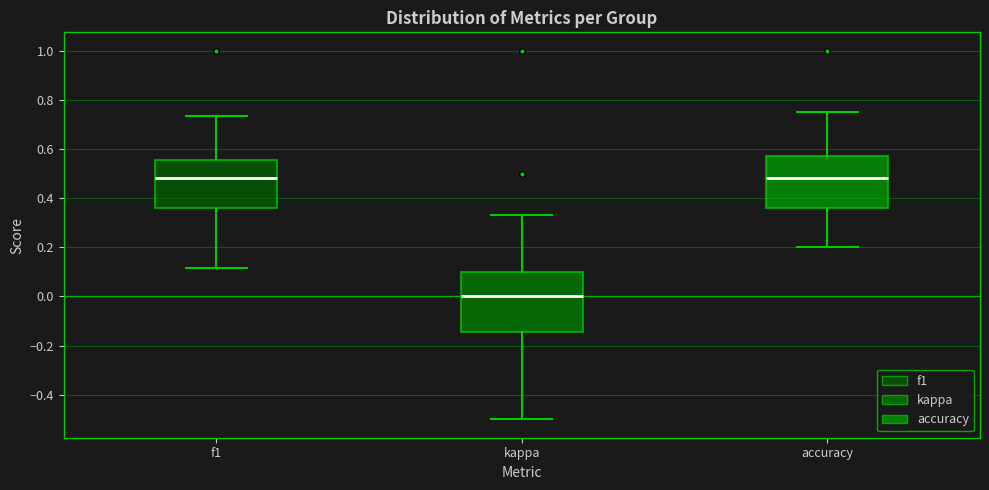

Reading left to right, transcribe this box plot: for each box, give where its median line is, the range the box spans, and where its two whiskers end, as read against the y-axis. The values are not printed on the chart, so give them approximately, as read against the axis.

f1: median 0.48, box 0.36 to 0.56, whiskers 0.12 to 0.74
kappa: median 0.00, box -0.14 to 0.10, whiskers -0.50 to 0.34
accuracy: median 0.48, box 0.36 to 0.58, whiskers 0.20 to 0.76